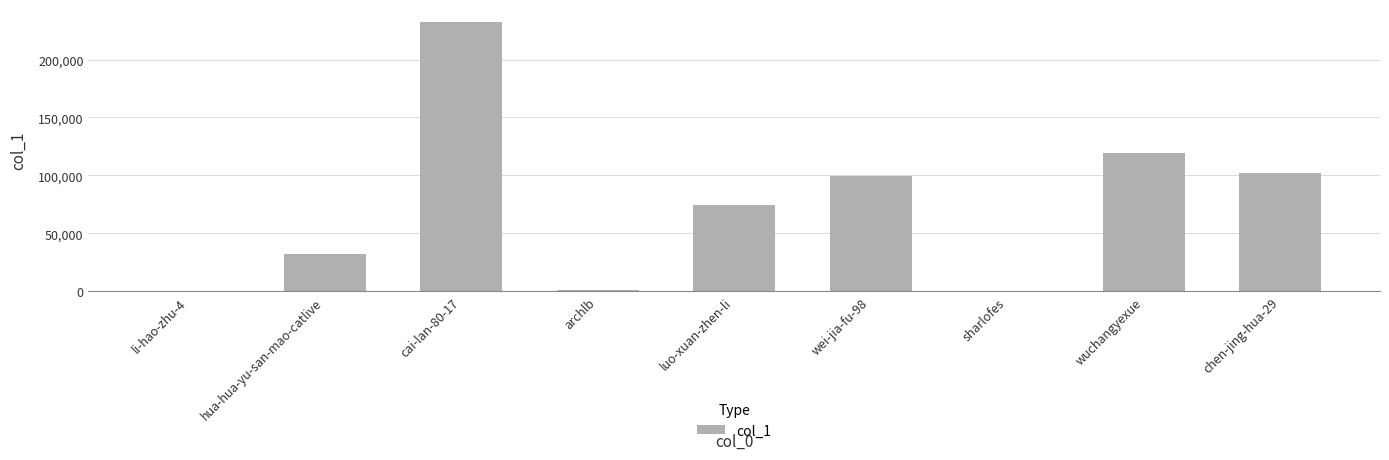

What is the sum of the values at wuchangyexue and hua-hua-yu-san-mao-catlive?

151759